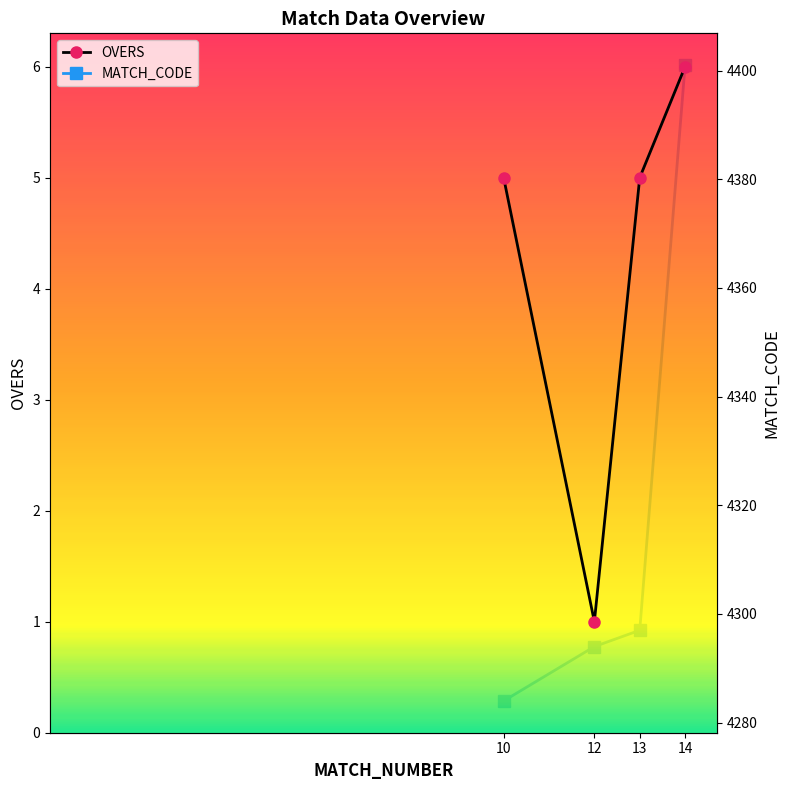

What is the sum of the OVERS values at 13 and 14?

11